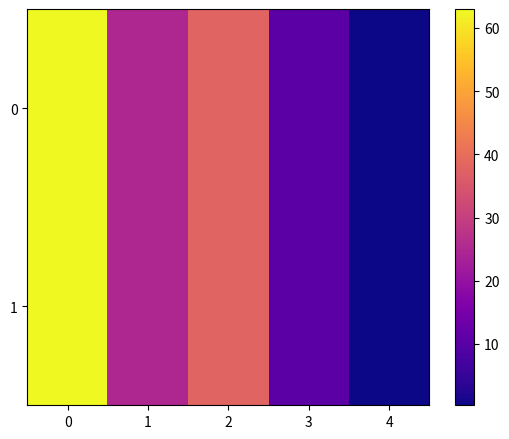

What is the total value across all series at 1?

50.0